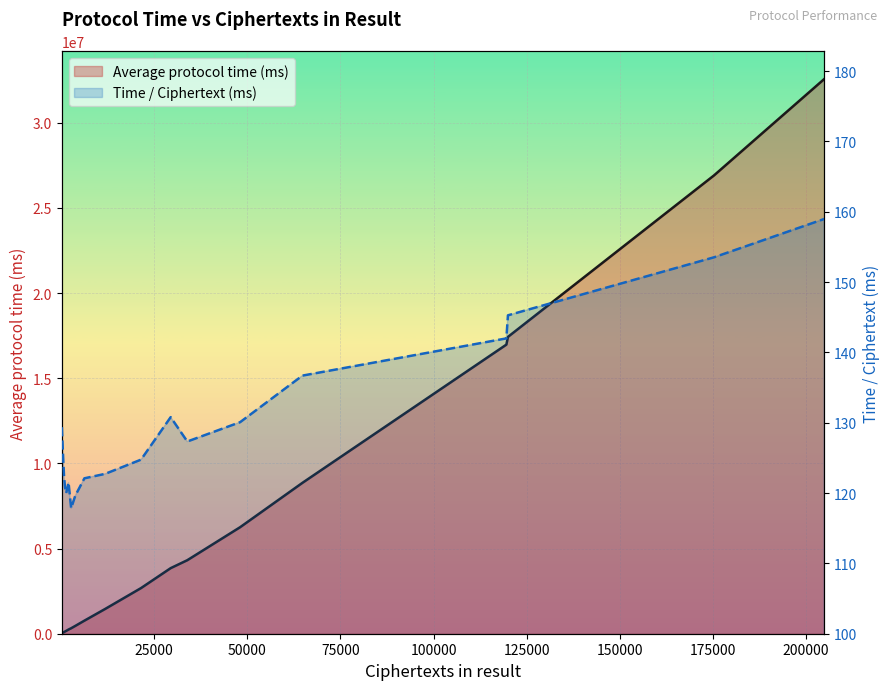

Reading left to right, extract all data points from this chart.

Average protocol time (ms): 30531.4	67531.8	98975.0	128475.2	168476.2	246741.0	321250.0	460267.7	767761.4	1453608.8	2680315.4	3850588.0	4317070.0	6252852.2	8858547.0	16973218.0	17427111.3	26908854.0	32566367.0
Time / Ciphertext (ms): 129.4	125.5	122.5	120.9	120.0	121.5	117.8	119.6	122.1	122.7	124.8	130.8	127.3	130.1	136.7	142.0	145.3	153.5	159.0